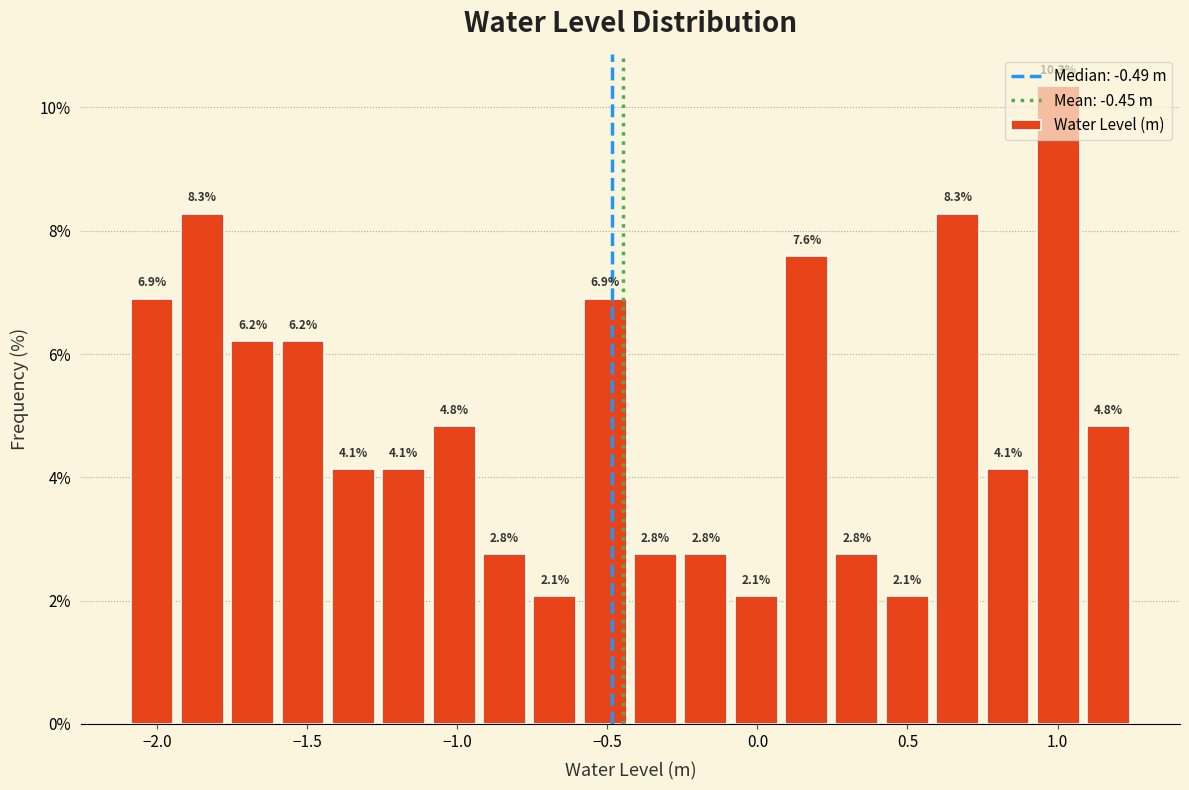

Around what value on the x-axis is the tallest bar? Give the approximate position of its centre, as read against the axis.

1.00